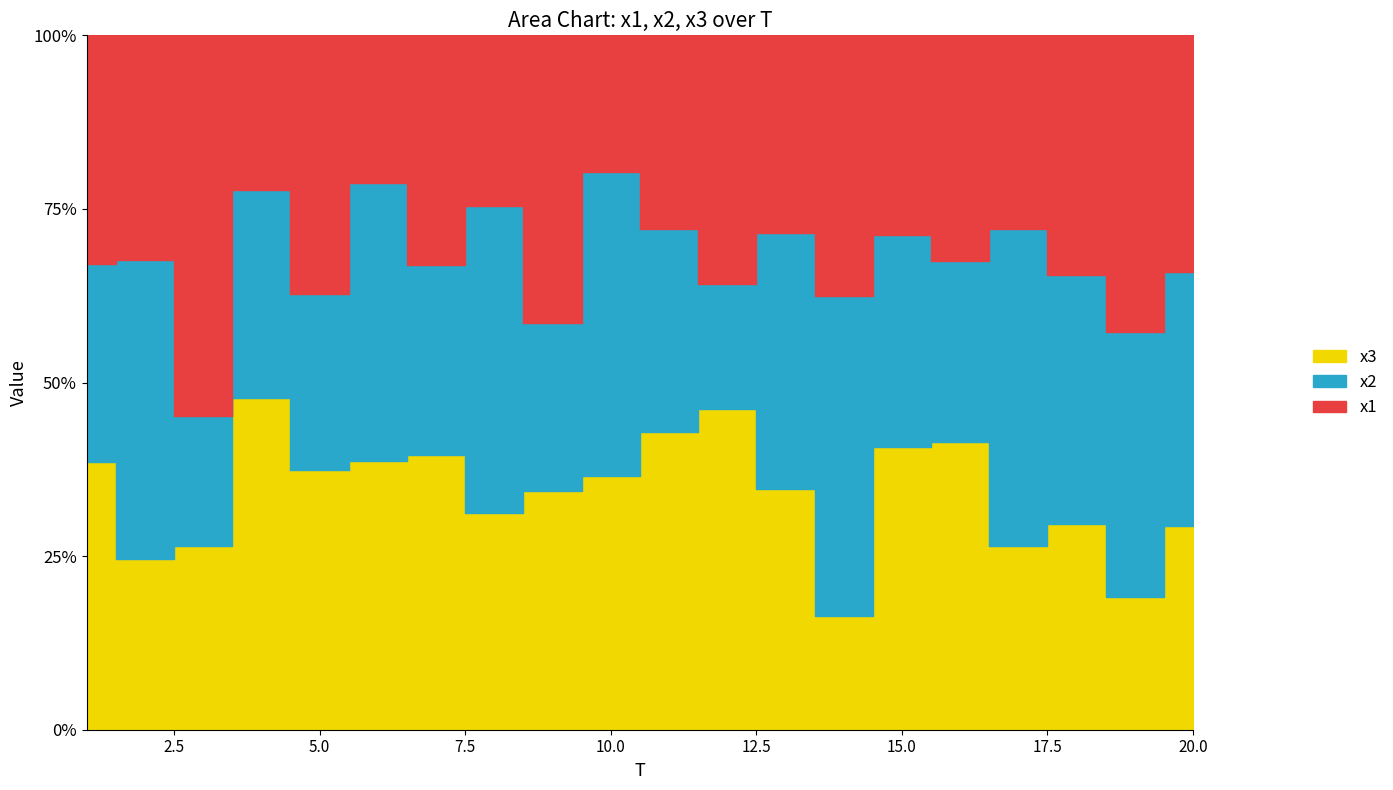

Is it true that x3 equals 6.0 at 7?

True